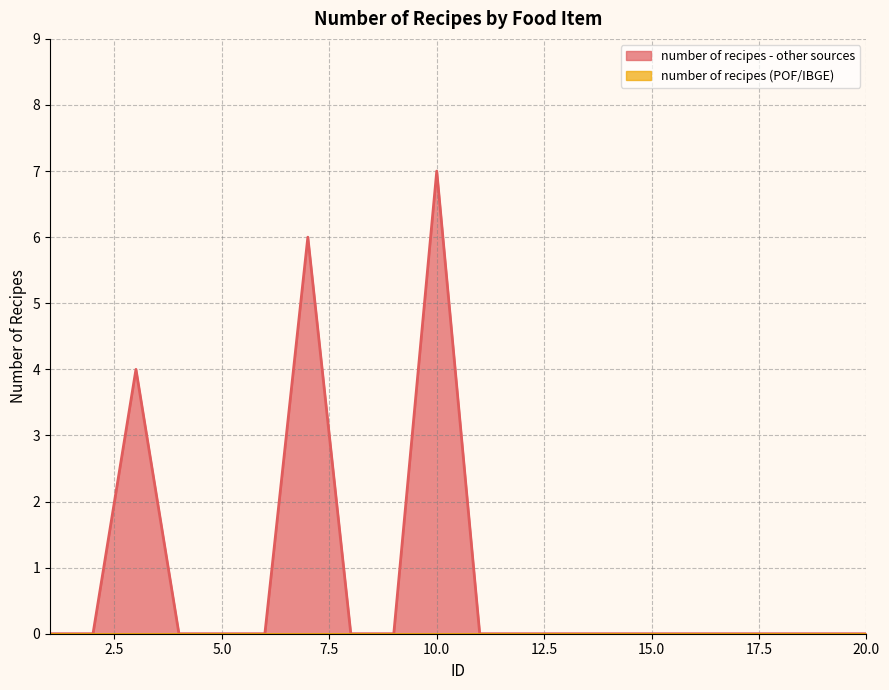

Which has a higher value, 20 or 14?

20